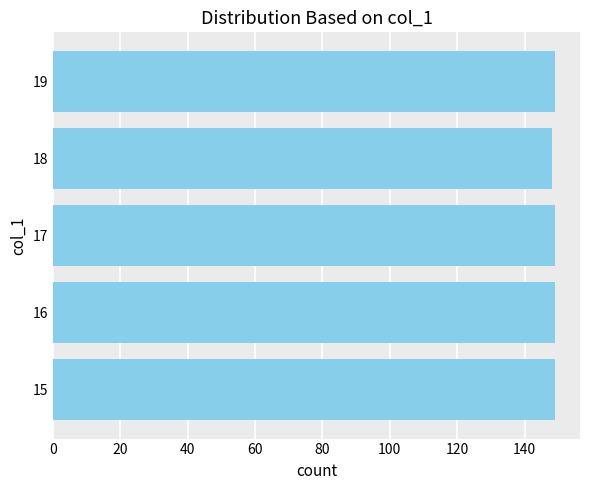

Approximately how many times larger is the value at 15 compared to 17?

1.0